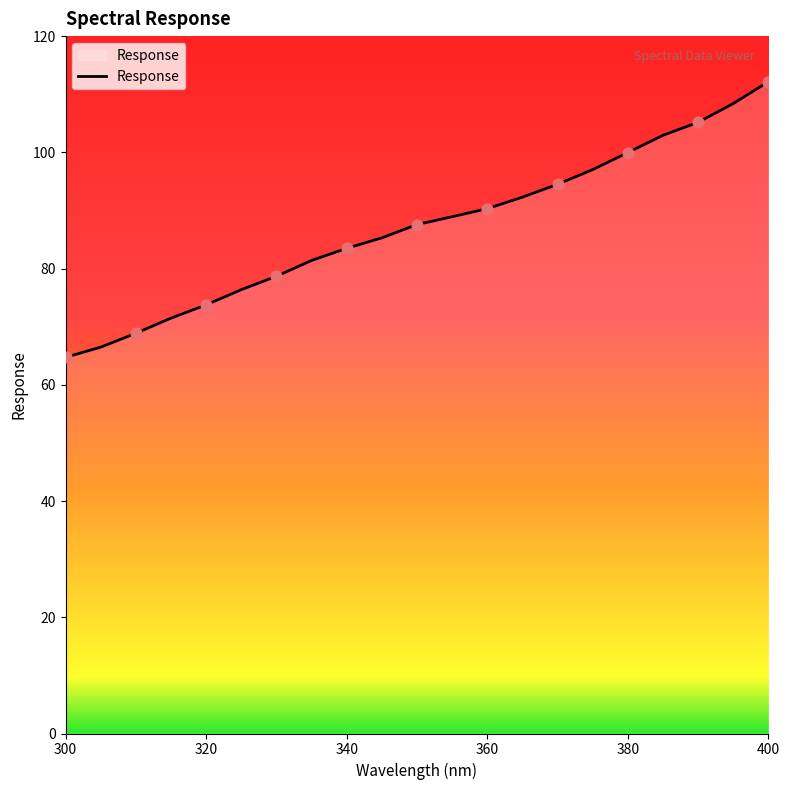

What is the greatest value displayed?

112.2